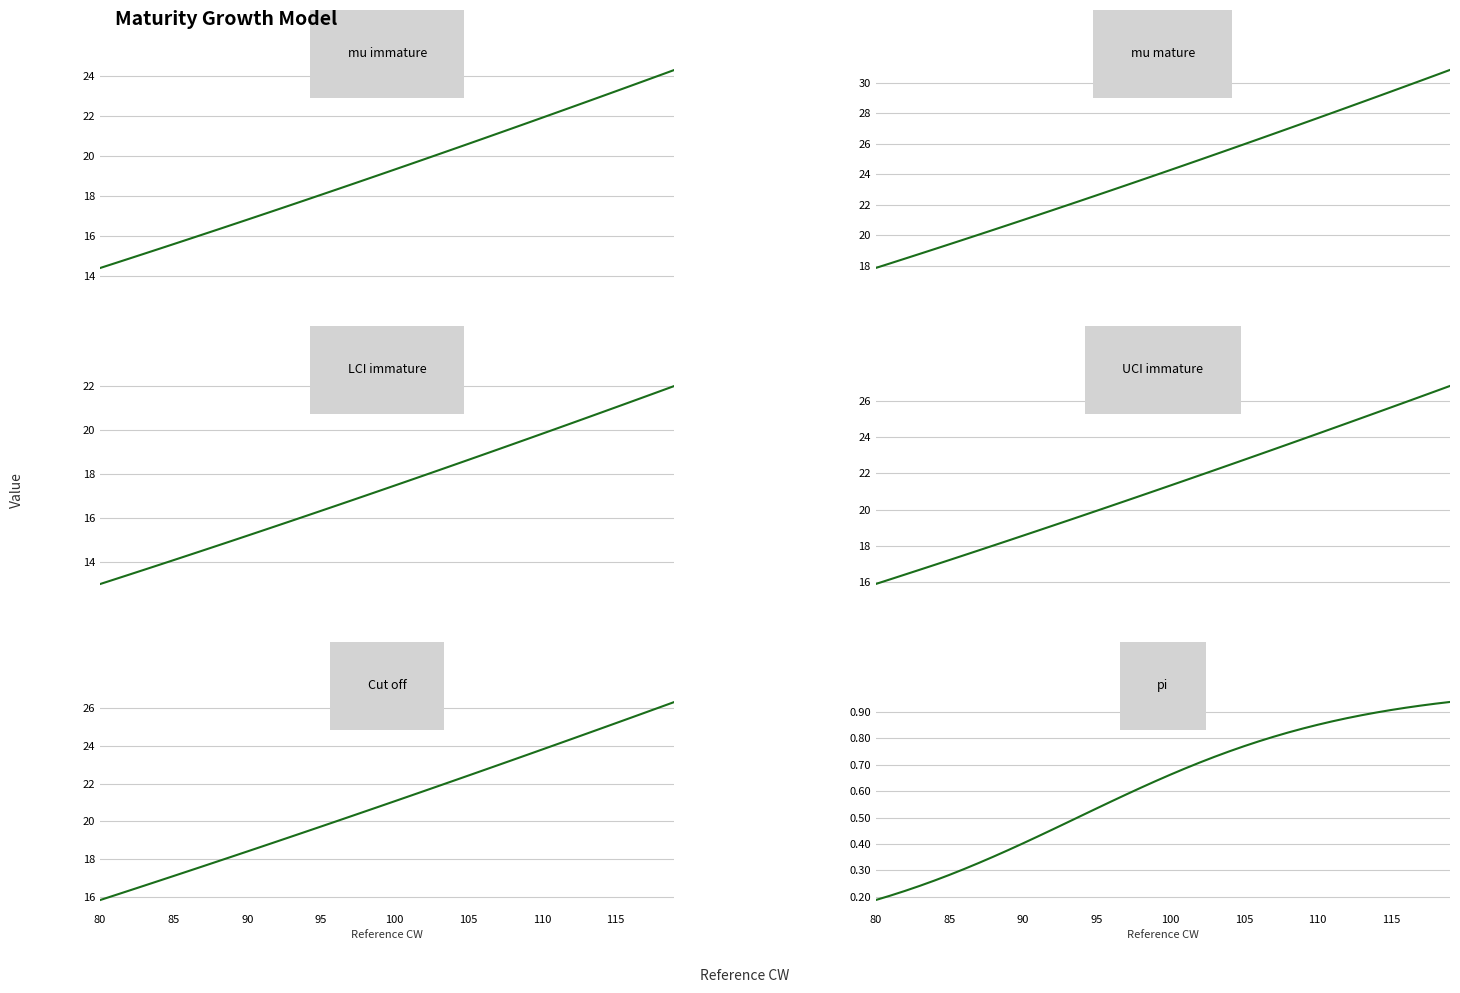

Count the number of data series in this chart.

6